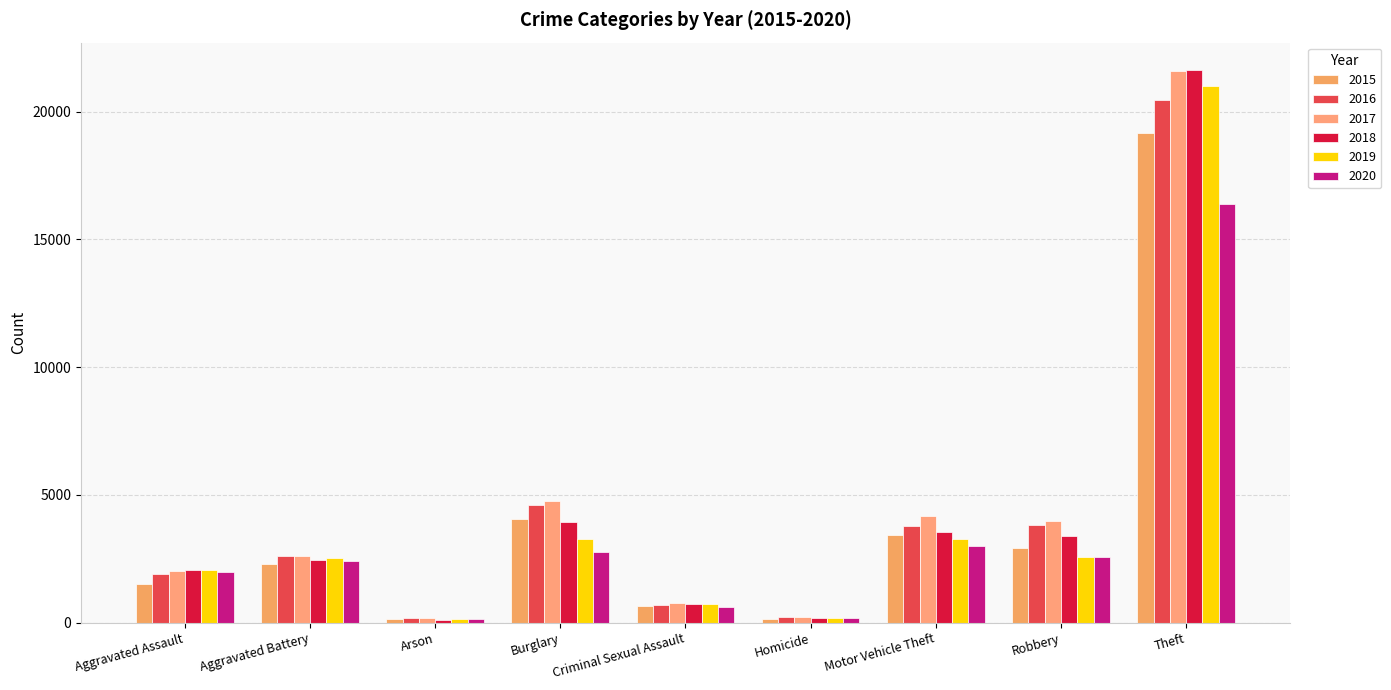

What is the average value of the 2015 series?

3815